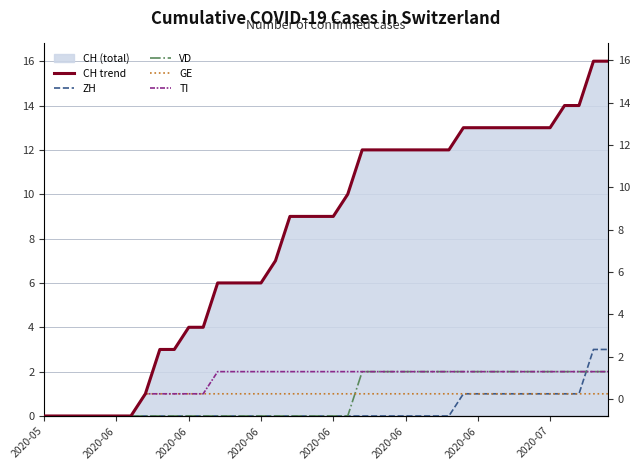

What is the greatest value displayed?

16